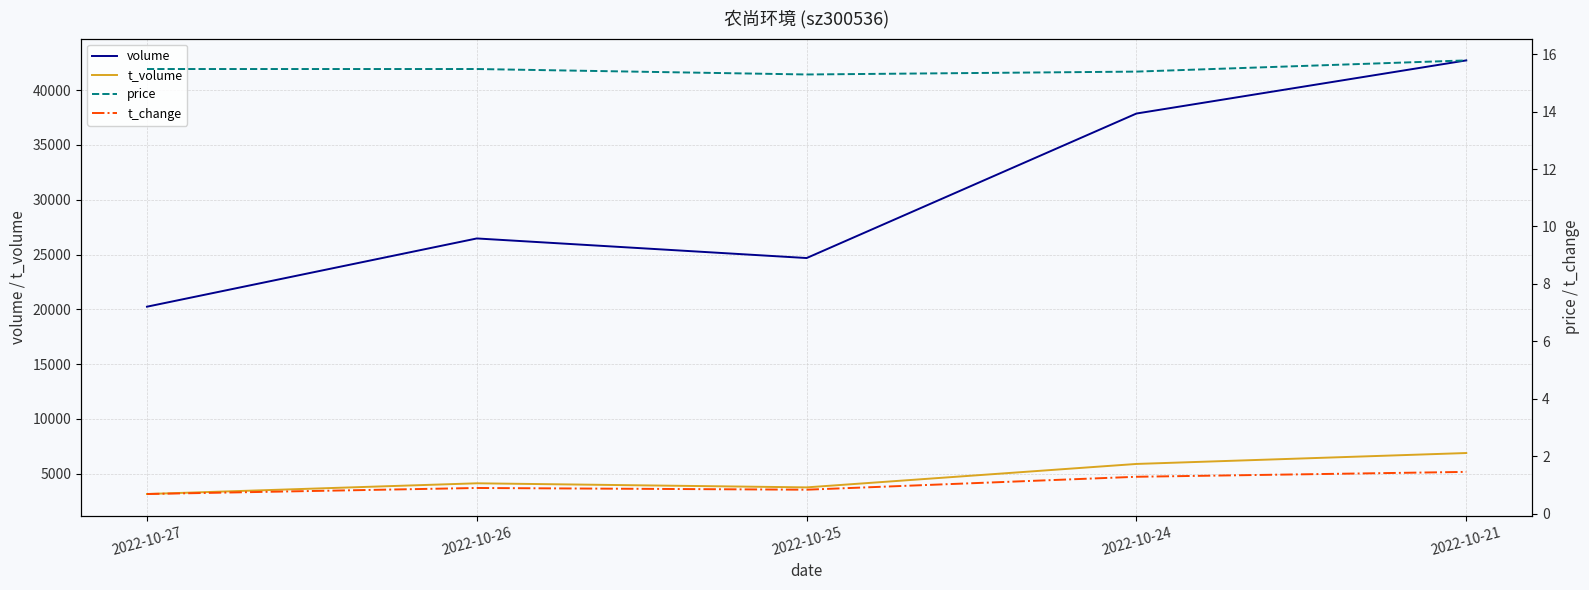

The value of t_change at 2022-10-27 is 0.2. True or false?

False